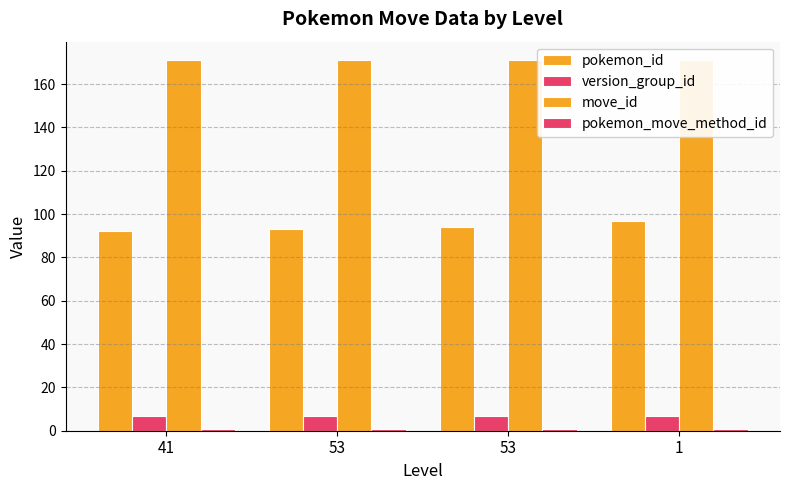

Is the value of move_id at 53 greater than the value of pokemon_id at 41?

Yes